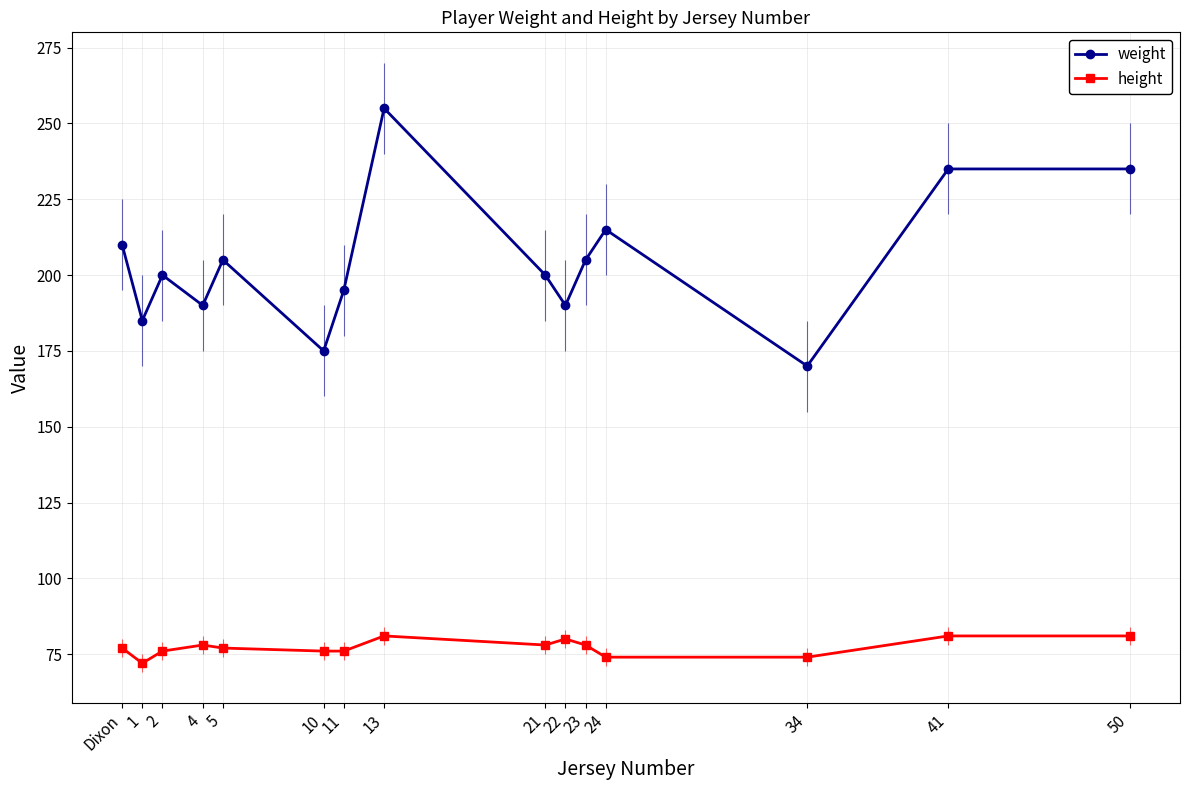

Which series has the widest spread of values?

weight